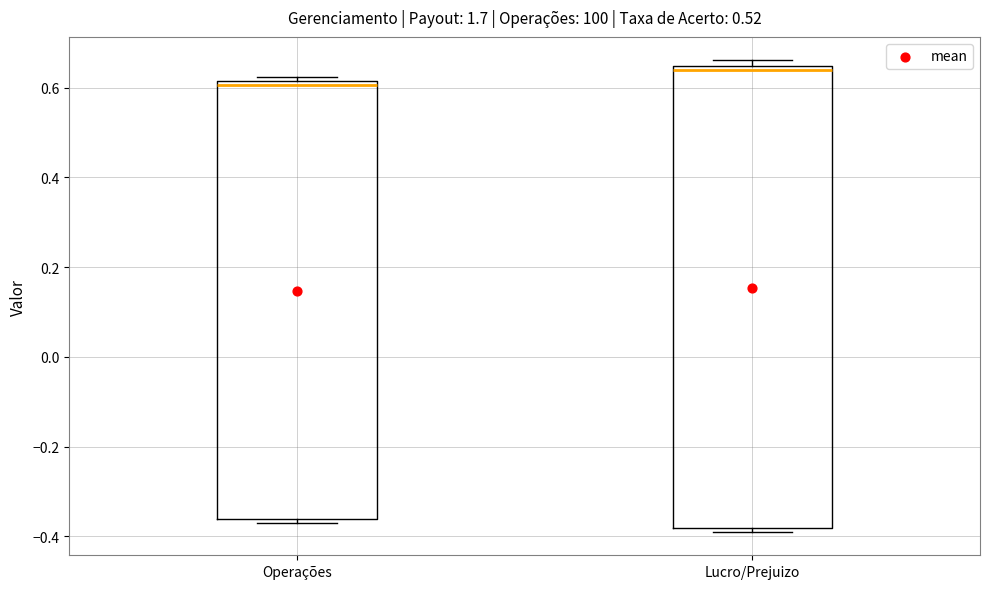

Reading left to right, transcribe this box plot: for each box, give where its median line is, the range the box spans, and where its two whiskers end, as read against the y-axis. The values are not printed on the chart, so give them approximately, as read against the axis.

Operações: median 0.60, box -0.36 to 0.62, whiskers -0.38 to 0.62 (just above the box's upper edge)
Lucro/Prejuizo: median 0.64 (just below the box's upper edge), box -0.38 to 0.64, whiskers -0.38 (just below the box's lower edge) to 0.66